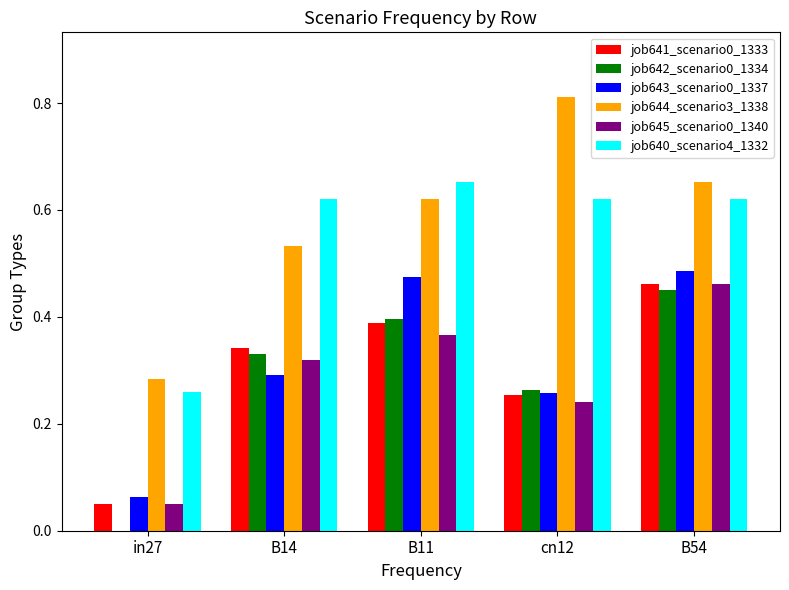

Where is job645_scenario0_1340 nearest to the value 0?

in27